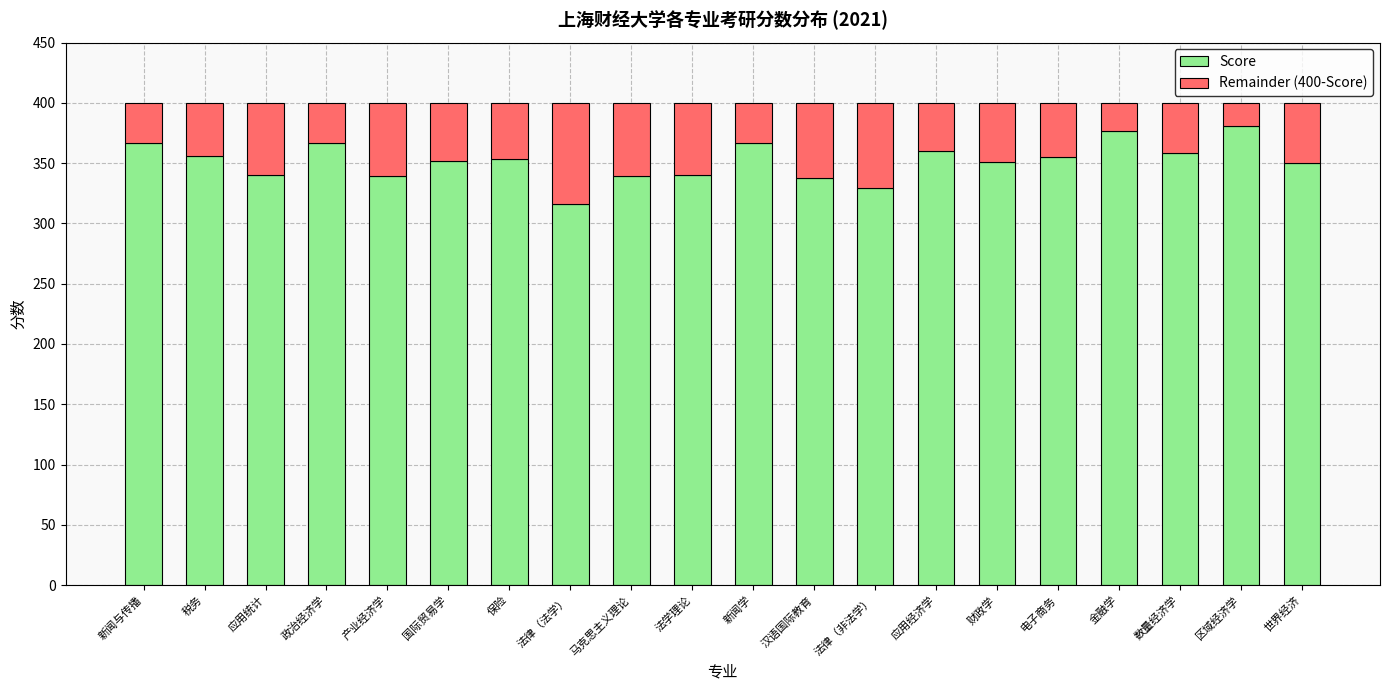

Is it true that Score equals 316 at 法律（法学）?

True